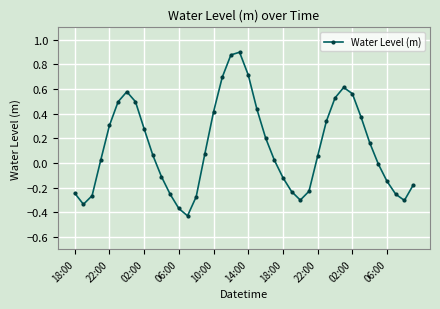

Does the chart display data point markers on the line(s)?

Yes